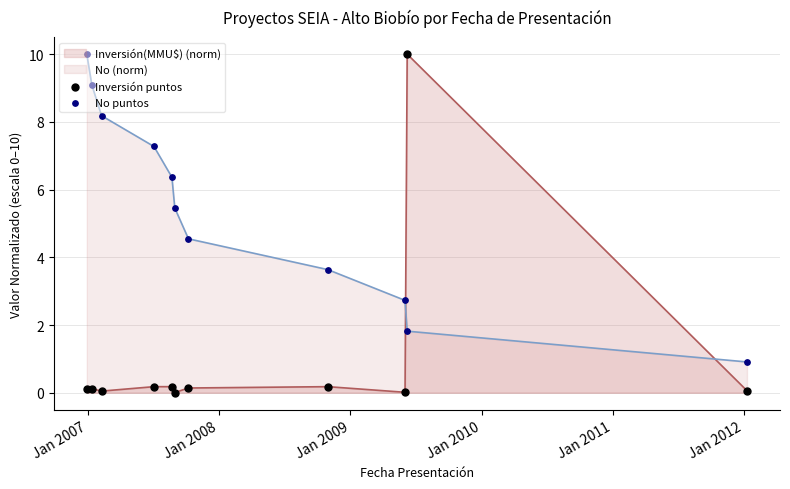

At how many categories does at least one series exceed 4?

8